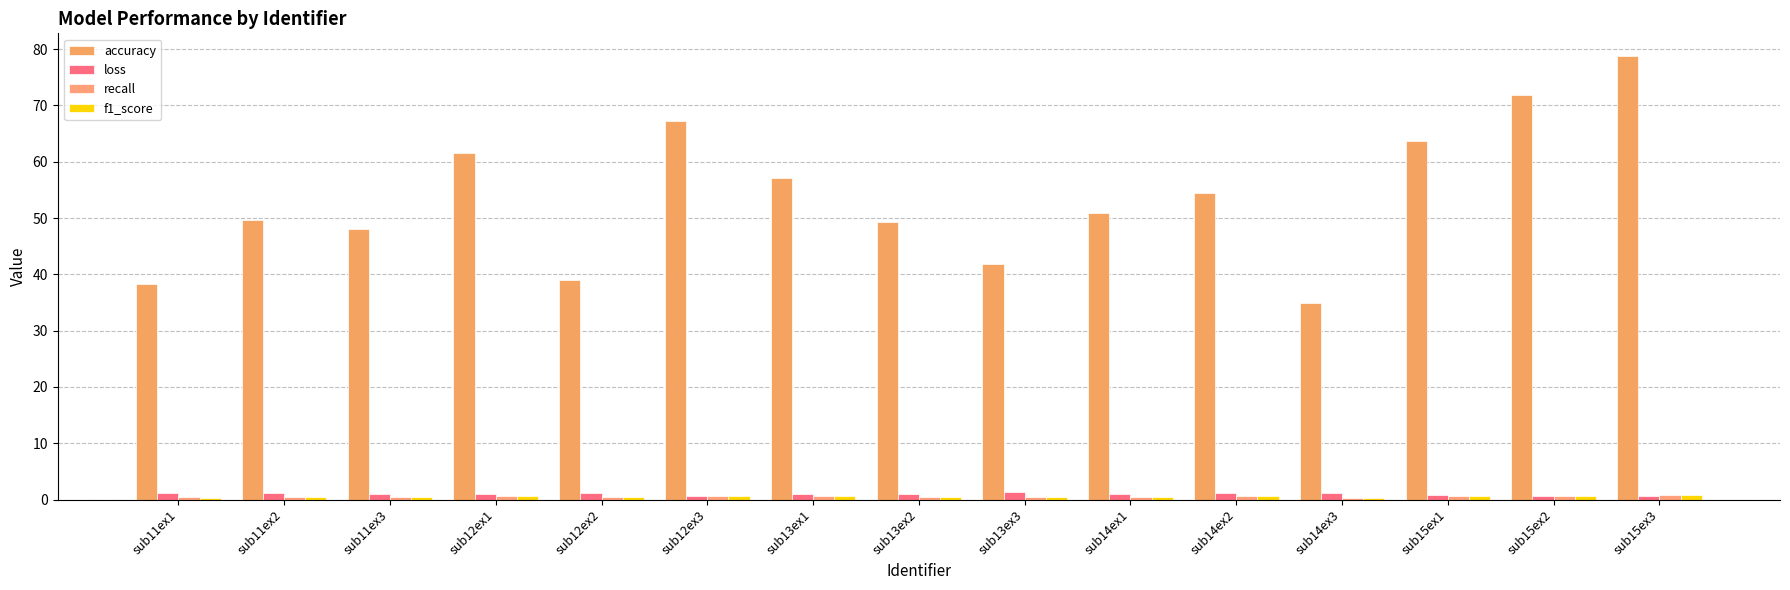

Count the number of categories in the chart.

15